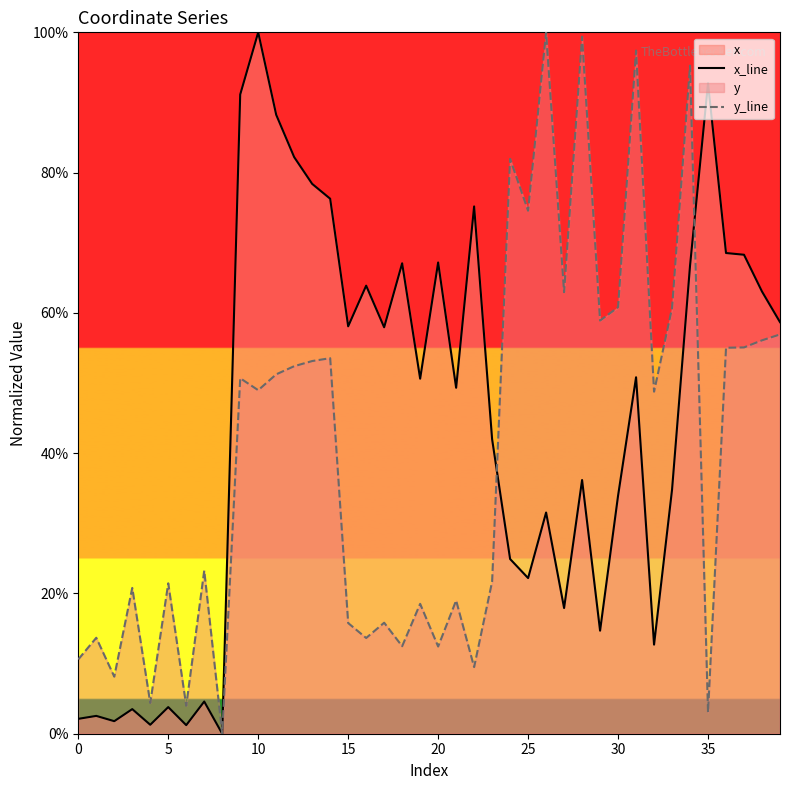

Is it true that x_line equals 76.3 at 14?

True